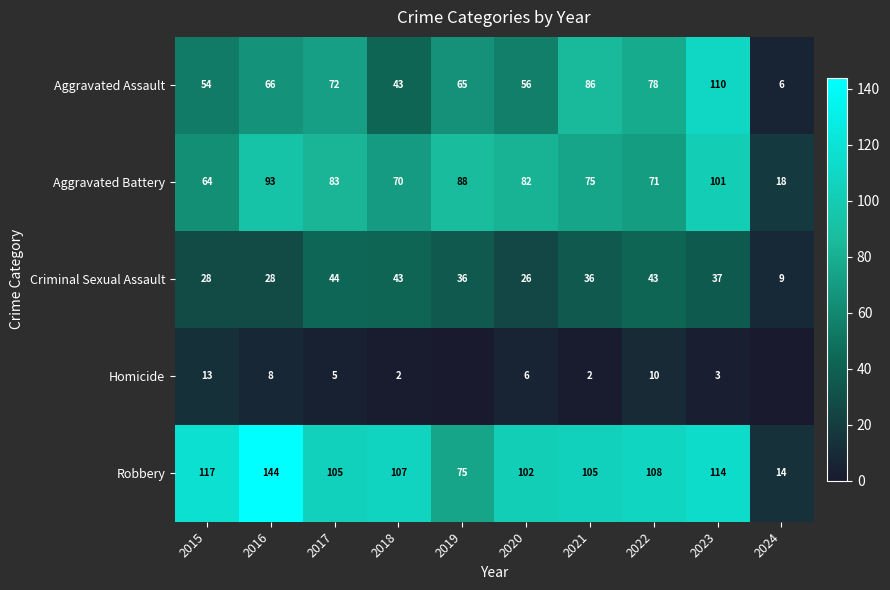

At which label does Aggravated Assault reach its peak?

2023